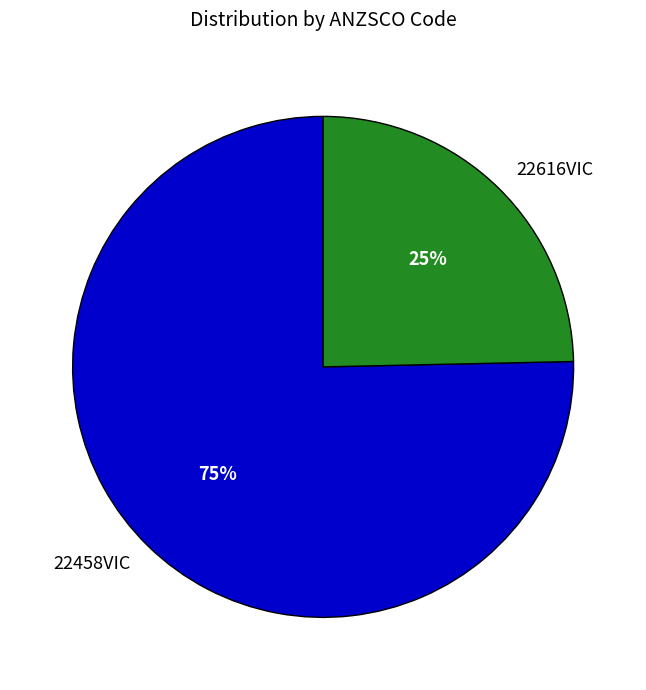

What is the largest slice in the pie chart?

22458VIC